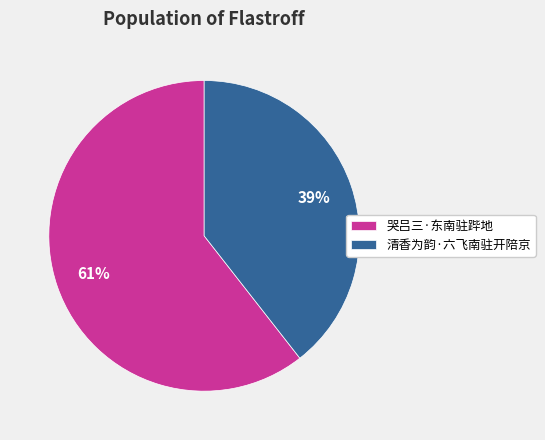

True or false: 哭吕三·东南驻跸地 accounts for 47% of the total.

False